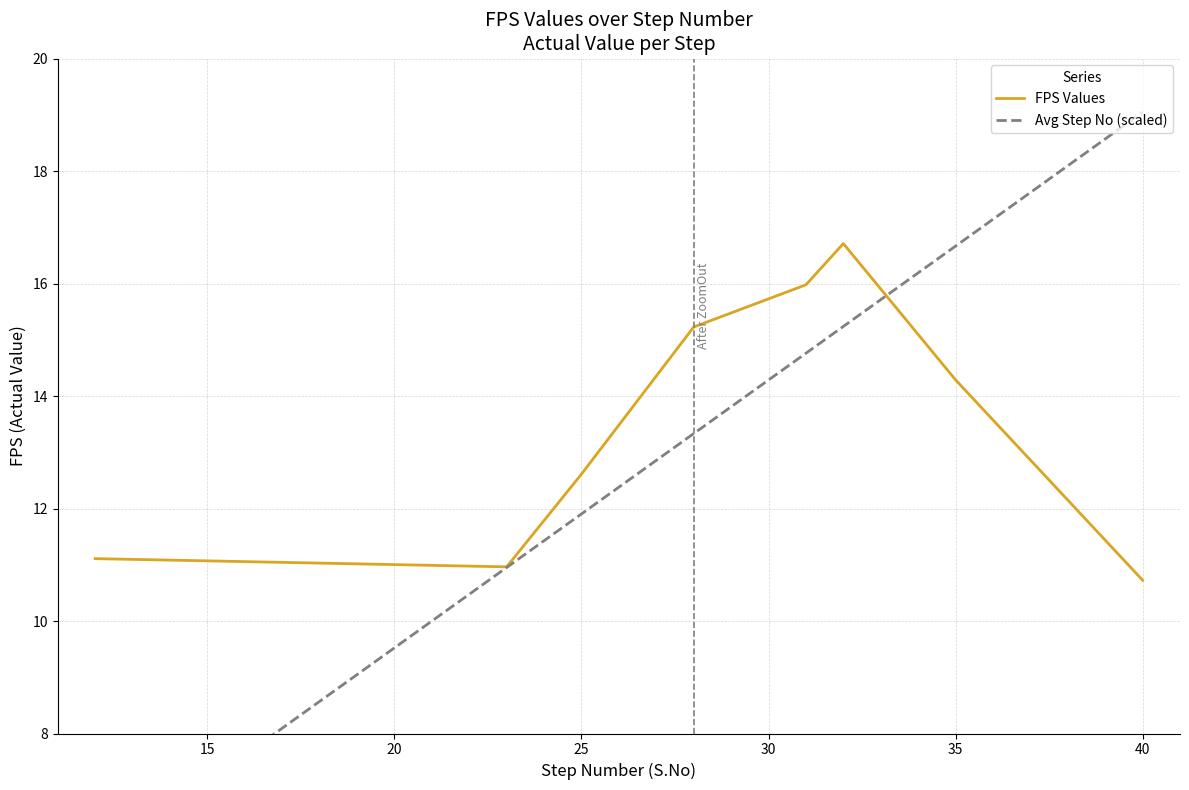

Where is FPS Values nearest to the value 13?

25